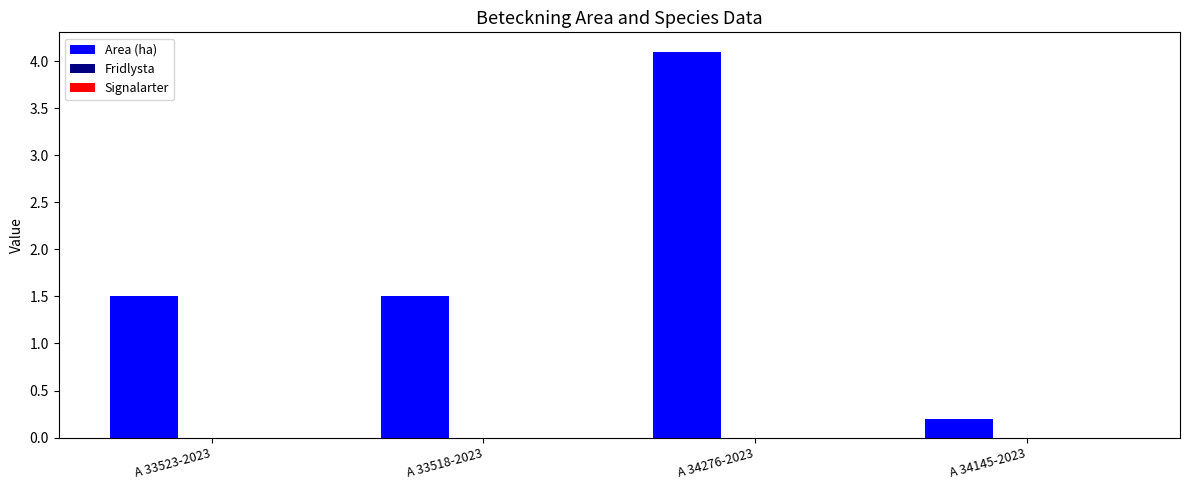

How many bars are there in total?

4